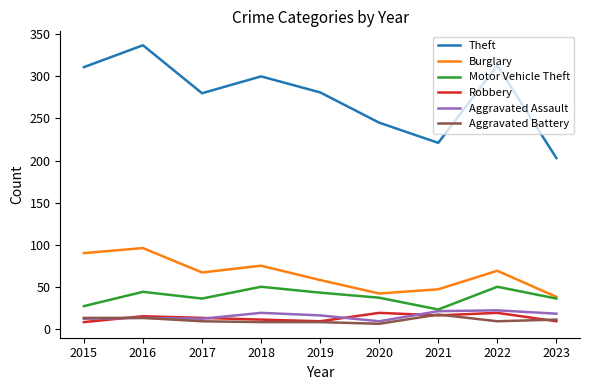

True or false: Motor Vehicle Theft has a value of 26 at 2022.

False